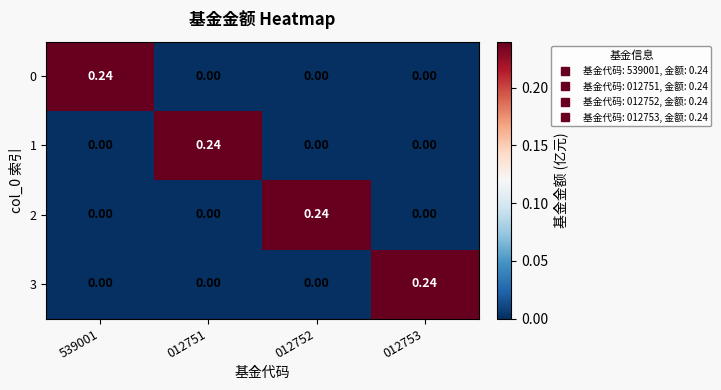

What is the spread (max minus min) of values at 012753?

0.2